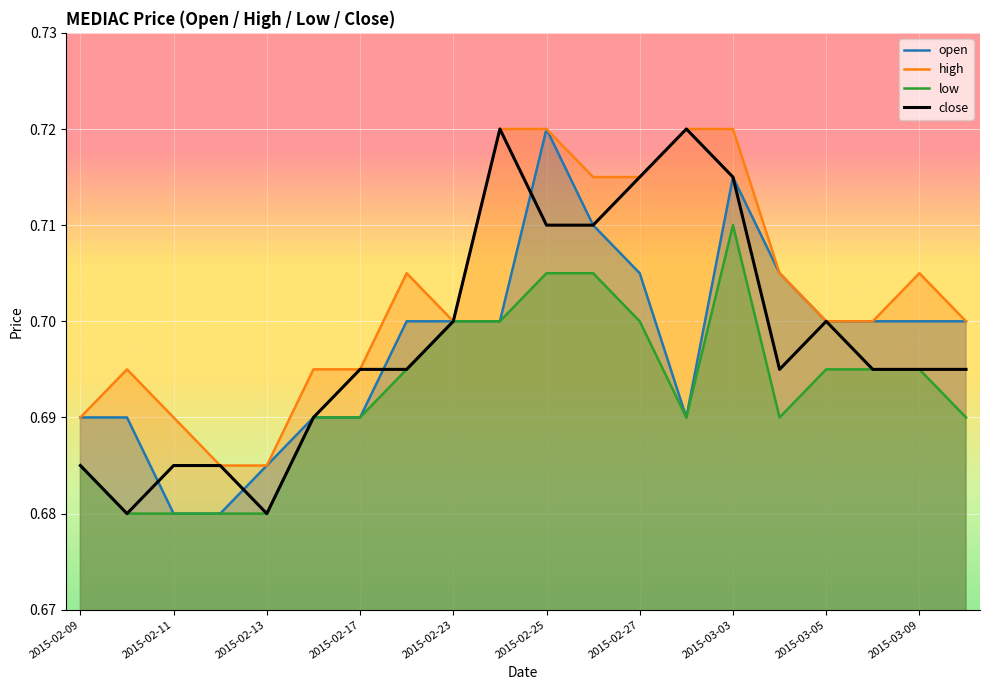

The low series shows 0.4 at 2015-03-03. True or false?

False